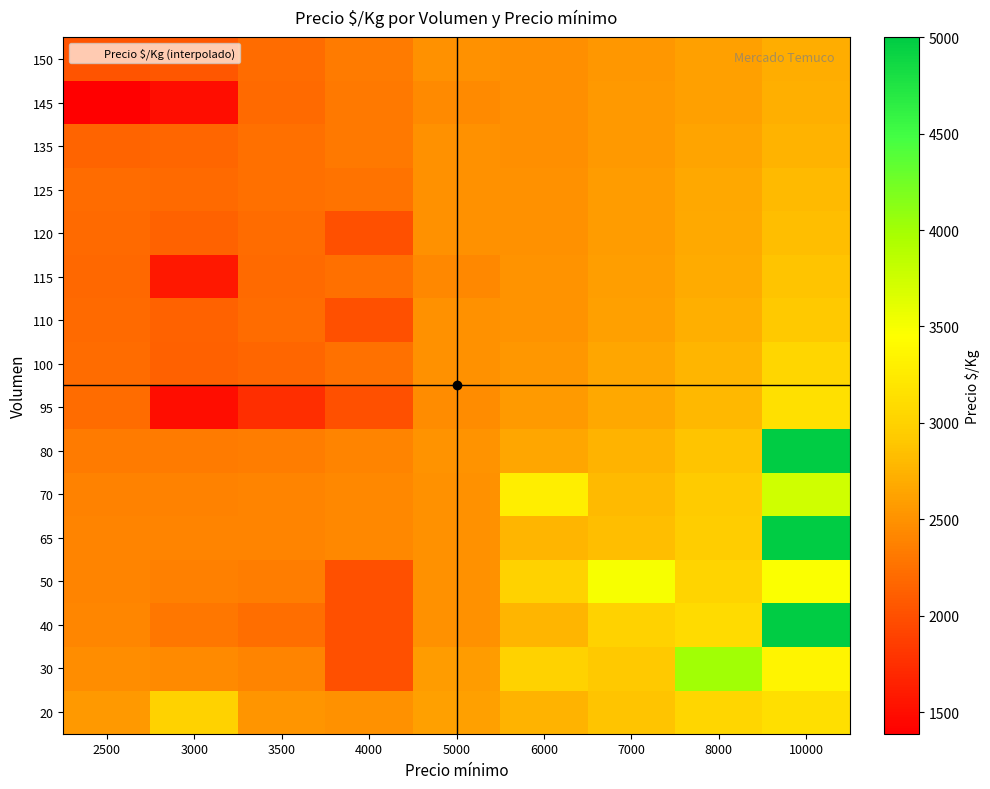

Reading left to right, list all the values displayed in this chart.

20: 2500=2551.7	3000=3000.0	3500=2524.9	4000=2494.3	5000=2603.3	6000=2747.7	7000=2875.3	8000=3048.0	10000=3131.8
30: 2500=2467.5	3000=2441.6	3500=2395.3	4000=2000.0	5000=2574.4	6000=3000.0	7000=2917.8	8000=4000.0	10000=3348.1
40: 2500=2405.8	3000=2293.2	3500=2228.8	4000=2000.0	5000=2500.0	6000=2760.7	7000=3009.4	8000=3084.0	10000=5000.0
50: 2500=2399.5	3000=2367.5	3500=2343.5	4000=2000.0	5000=2500.0	6000=3000.0	7000=3500.0	8000=3020.6	10000=3466.0
65: 2500=2392.5	3000=2392.4	3500=2401.3	4000=2427.6	5000=2500.0	6000=2760.2	7000=2836.5	8000=2951.6	10000=5000.0
70: 2500=2379.8	3000=2382.4	3500=2398.3	4000=2431.6	5000=2500.0	6000=3286.0	7000=2803.8	8000=2928.5	10000=3743.4
80: 2500=2331.2	3000=2325.1	3500=2345.5	4000=2390.4	5000=2511.7	6000=2656.5	7000=2746.9	8000=2879.5	10000=5000.0
95: 2500=2212.0	3000=1500.0	3500=1750.0	4000=2000.0	5000=2451.6	6000=2561.7	7000=2670.7	8000=2796.3	10000=3146.4
100: 2500=2212.1	3000=2130.7	3500=2171.5	4000=2251.1	5000=2500.0	6000=2542.2	7000=2649.2	8000=2768.6	10000=3045.1
110: 2500=2204.5	3000=2142.1	3500=2209.0	4000=2000.0	5000=2500.0	6000=2514.2	7000=2612.6	8000=2718.1	10000=2916.1
115: 2500=2191.2	3000=1585.0	3500=2204.0	4000=2239.8	5000=2430.4	6000=2504.6	7000=2597.6	8000=2696.2	10000=2871.3
120: 2500=2200.9	3000=2144.2	3500=2217.4	4000=2000.0	5000=2500.0	6000=2497.3	7000=2584.6	8000=2676.6	10000=2834.5
125: 2500=2210.3	3000=2202.8	3500=2238.5	4000=2271.5	5000=2500.0	6000=2491.9	7000=2573.7	8000=2659.4	10000=2803.7
135: 2500=2150.9	3000=2168.9	3500=2239.0	4000=2311.9	5000=2500.0	6000=2485.1	7000=2556.8	8000=2631.4	10000=2755.0
145: 2500=1388.0	3000=1500.0	3500=2192.9	4000=2312.8	5000=2433.7	6000=2481.9	7000=2545.5	8000=2610.6	10000=2718.6
150: 2500=2026.2	3000=2059.4	3500=2214.2	4000=2319.3	5000=2500.0	6000=2481.4	7000=2541.5	8000=2602.5	10000=2703.9